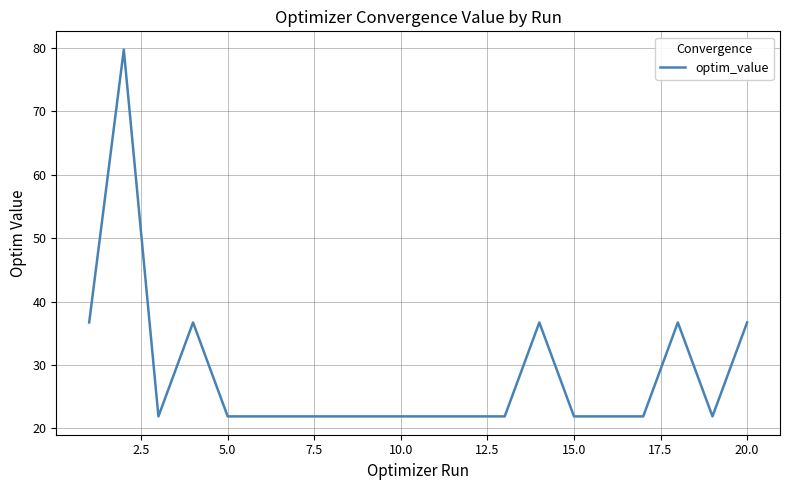

How many lines are shown in the chart?

1